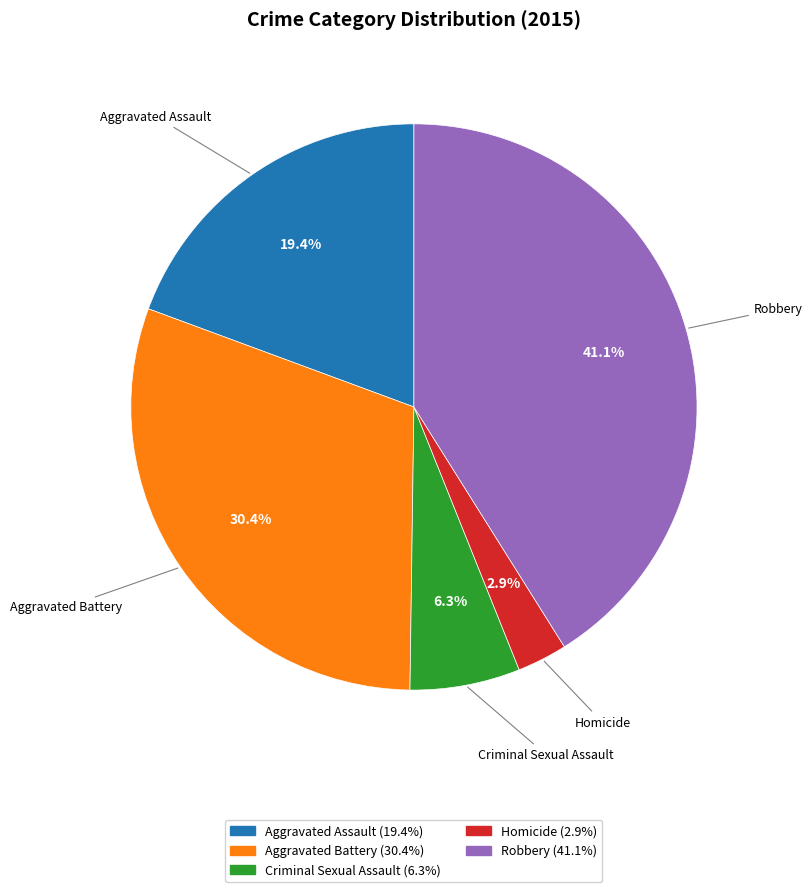

Which has a higher value, Homicide or Aggravated Assault?

Aggravated Assault